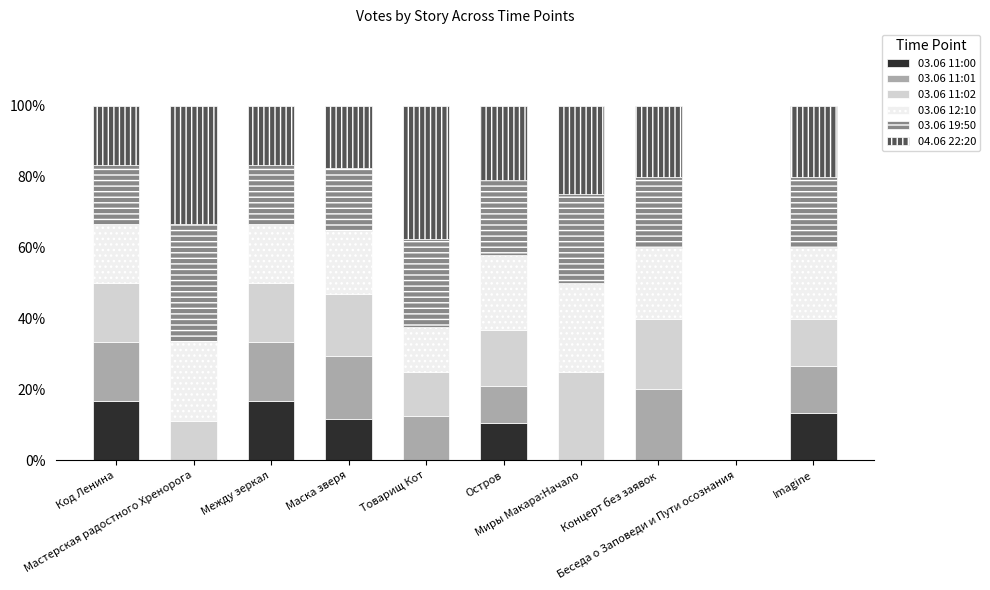

What is the highest value of the 03.06 11:00 series?

16.7